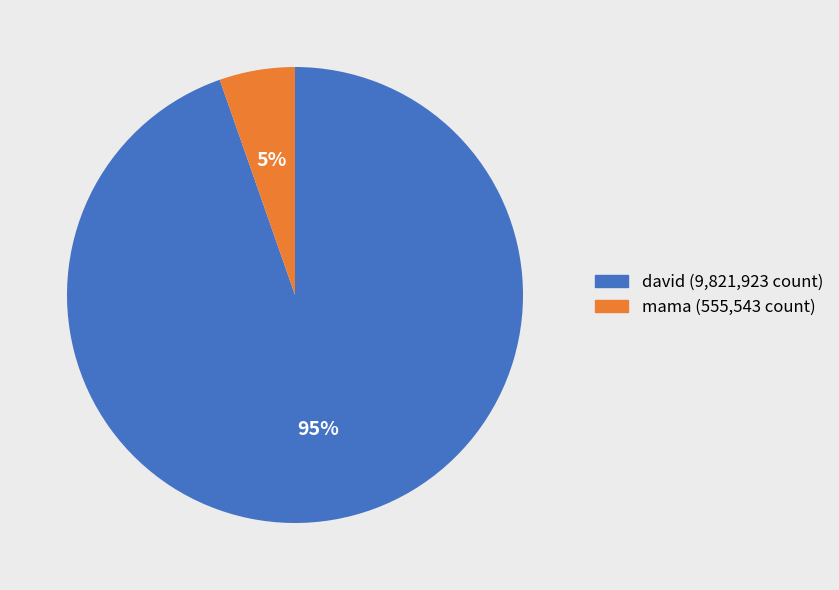

What is the ratio of the value at mama to the value at david?

0.1